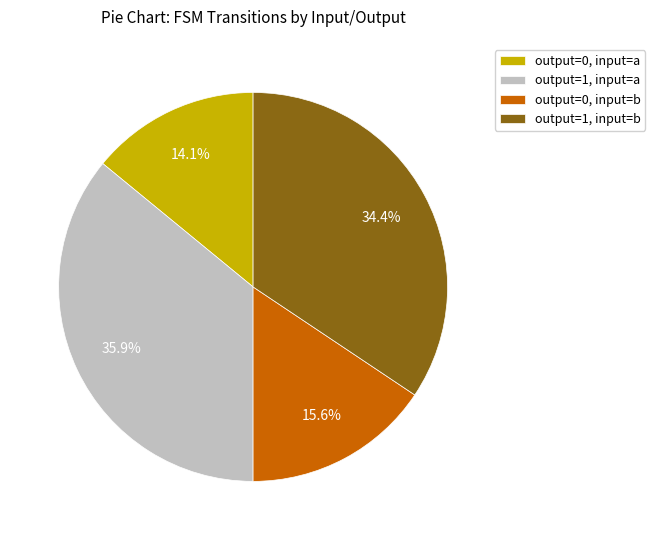

How many slices are in this pie chart?

4